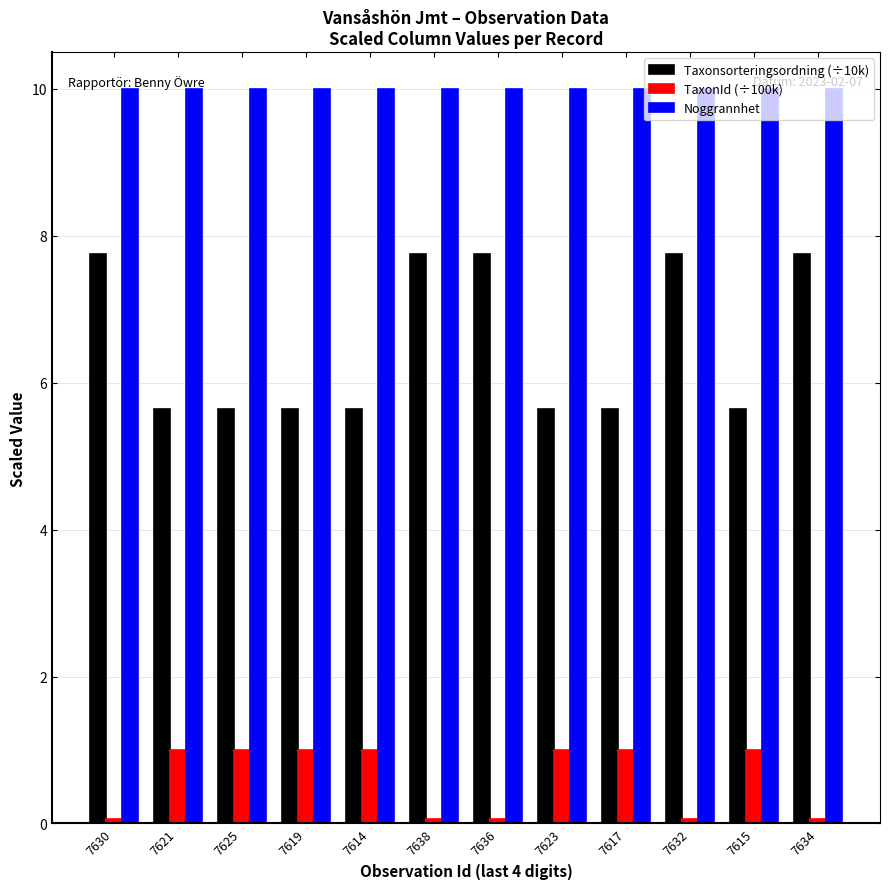

What is the average value of the Taxonsorteringsordning (÷10k) series?

6.5